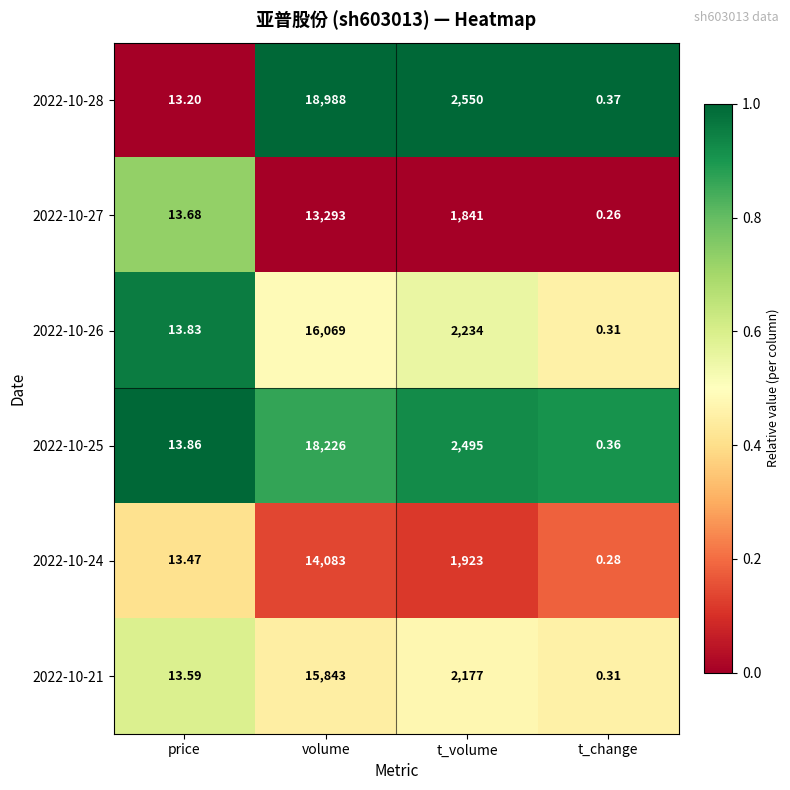

Which series changed the most between price and t_change?

2022-10-26